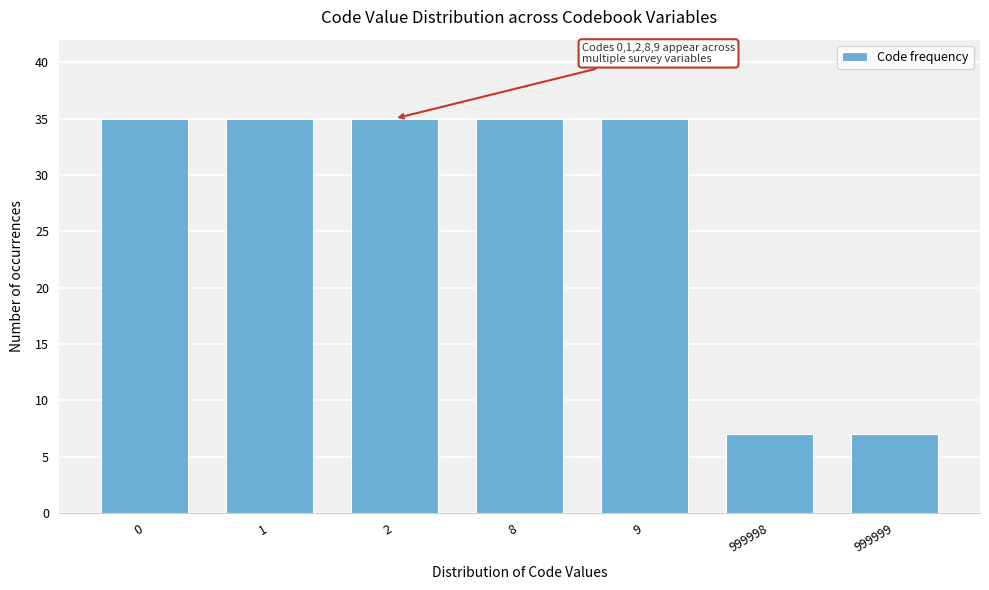

Reading left to right, extract all data points from this chart.

0=35	1=35	2=35	8=35	9=35	999998=7	999999=7